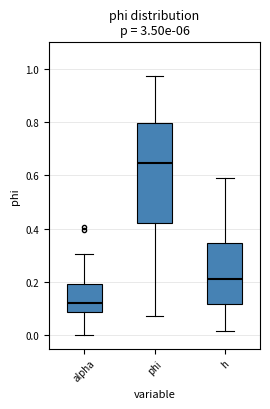

Which box's median line is the lowest?

alpha